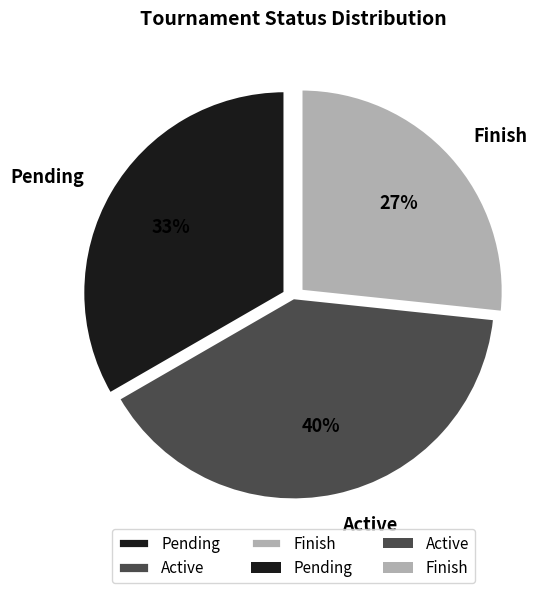

Is Pending the majority of the pie?

No